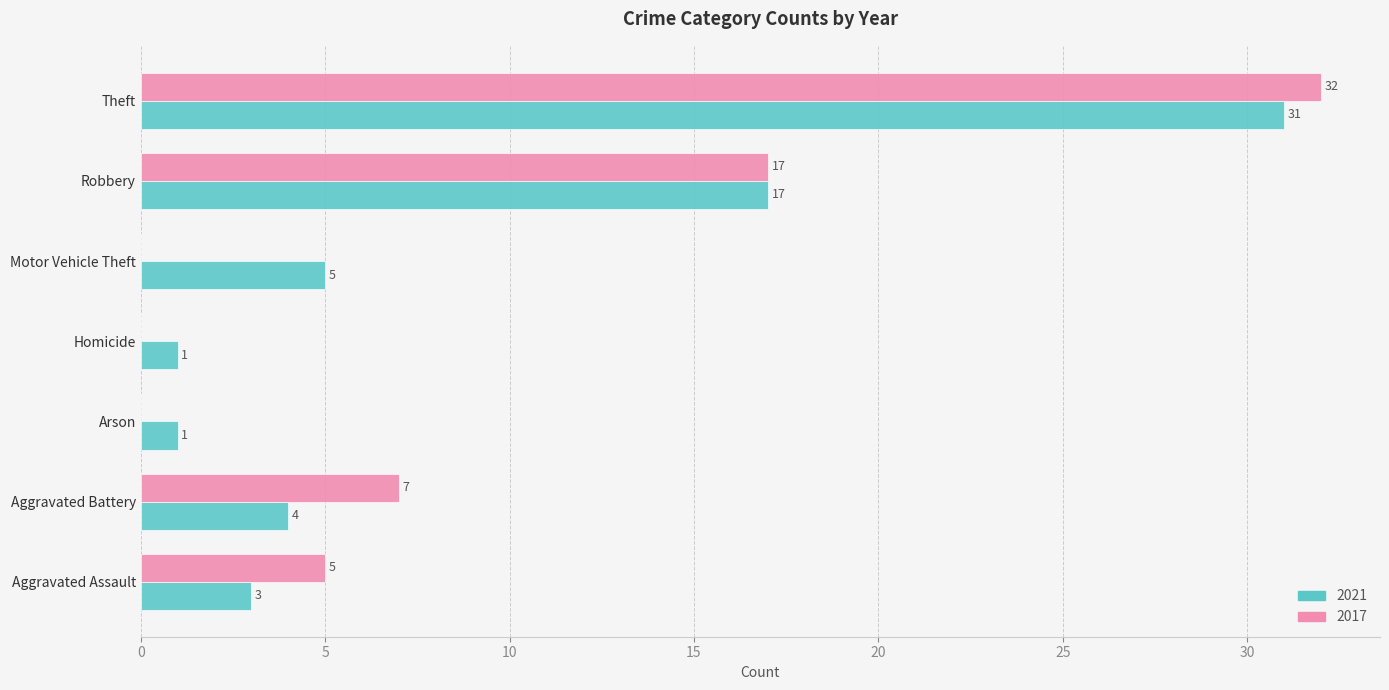

The 2017 series shows 5 at Aggravated Assault. True or false?

True